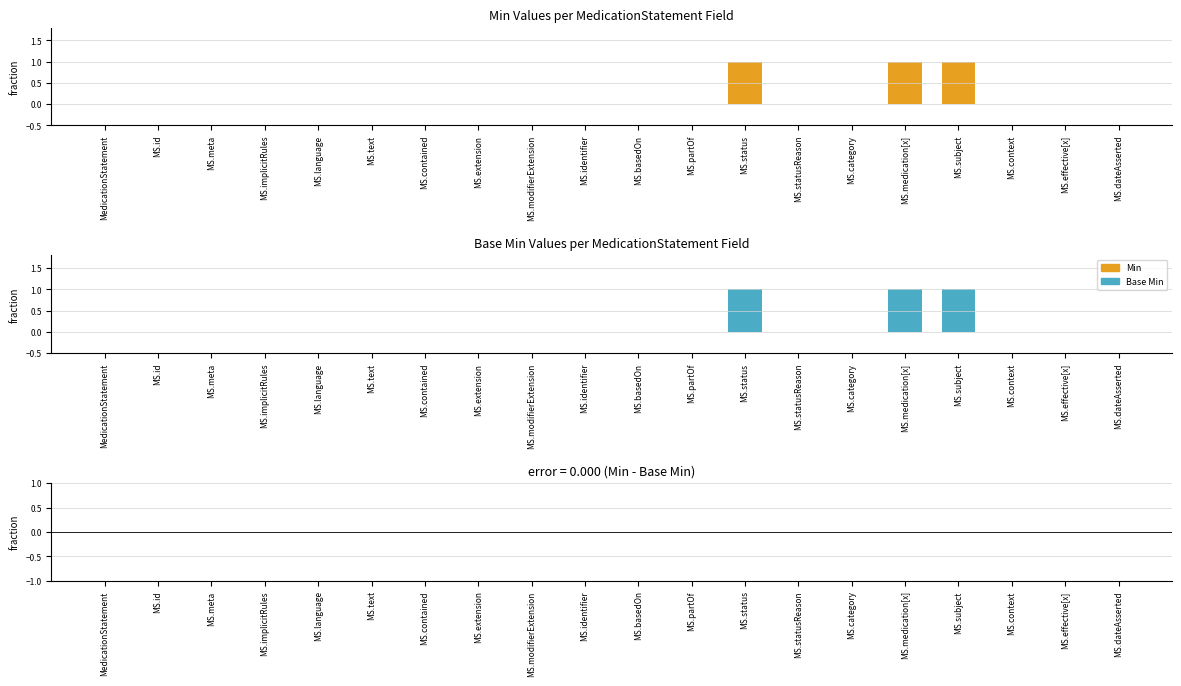

Which category has the highest value in the Min series?

MS.status